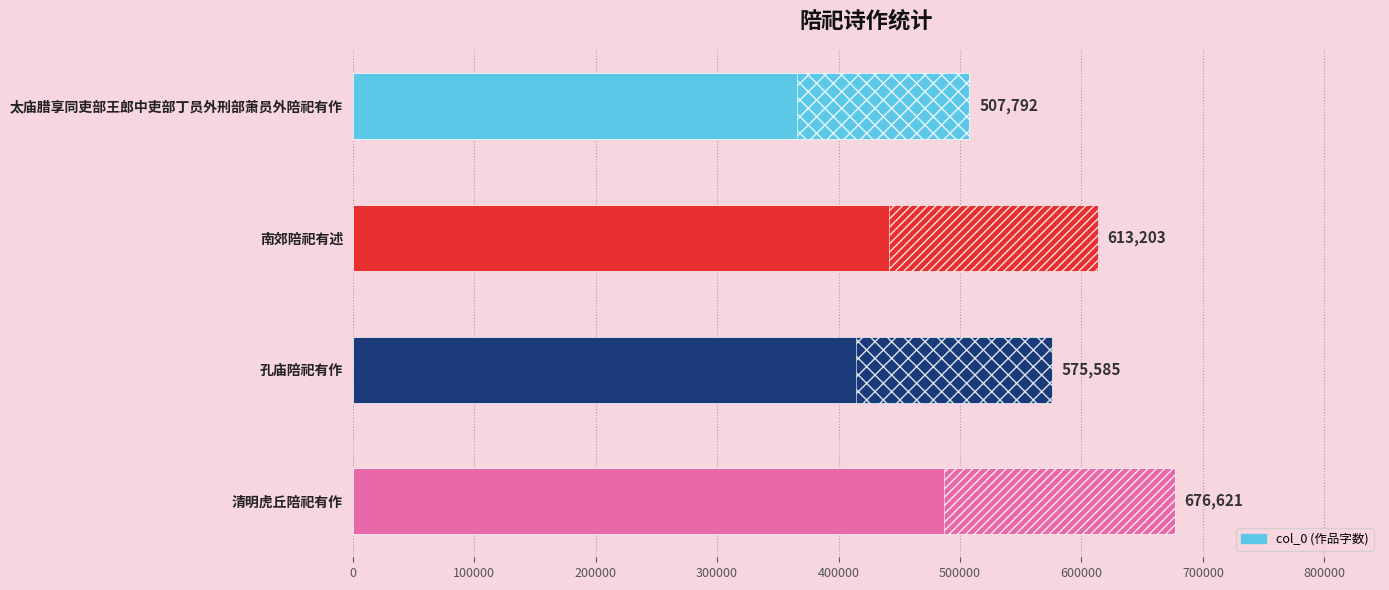

Reading left to right, list all the values displayed in this chart.

507792	613203	575585	676621